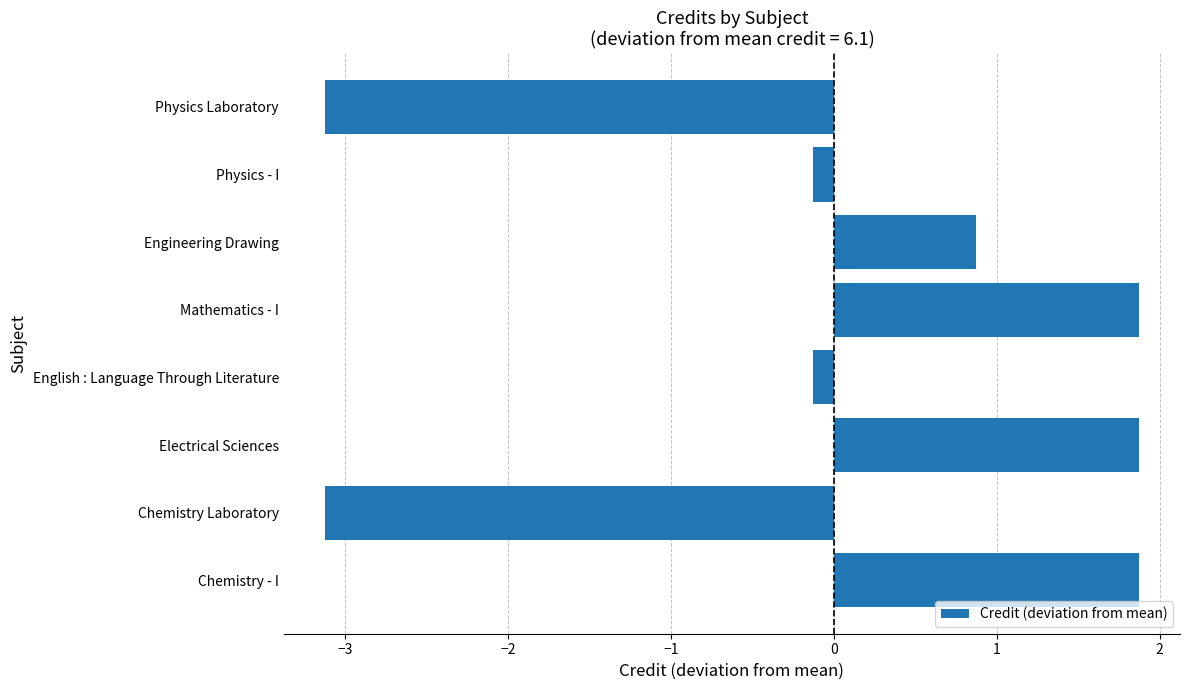

What is the maximum value shown in the chart?

1.9